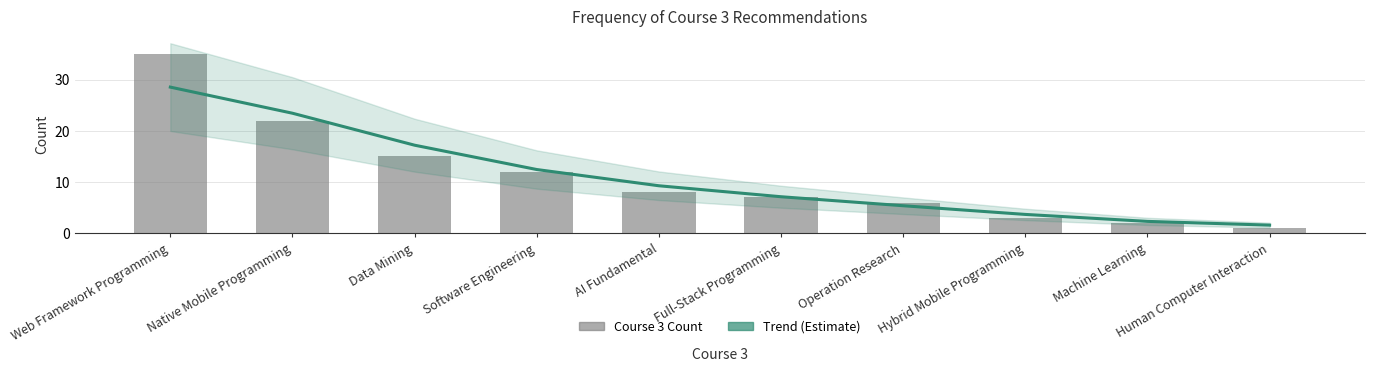

Which series has the largest total across all categories?

Trend (Estimate)